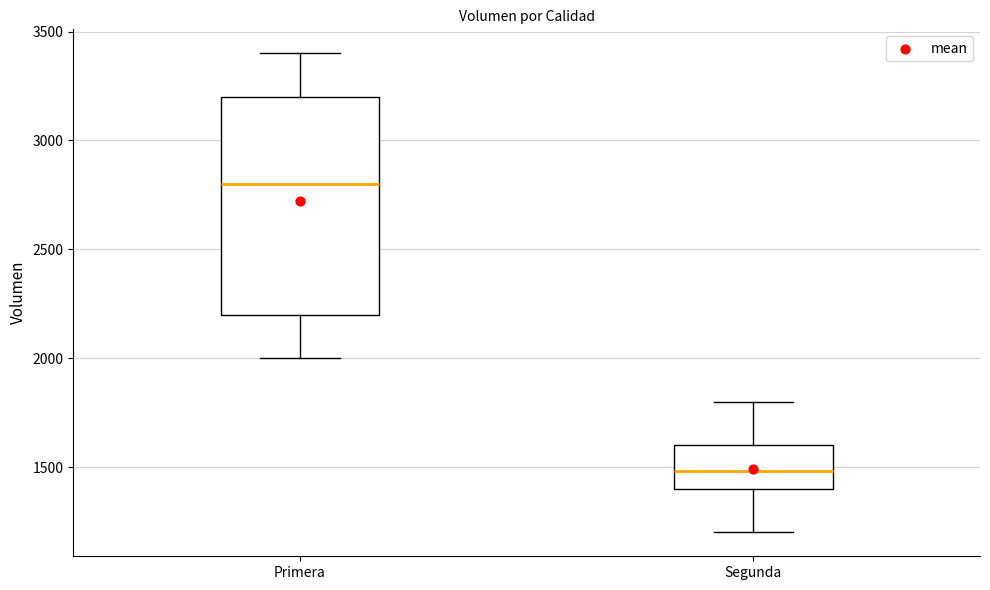

Reading left to right, read every box against the y-axis: the position of its median line, the range the box covers, and the ends of its whiskers. The values are not printed on the chart, so give them approximately, as read against the axis.

Primera: median 2800, box 2200 to 3200, whiskers 2000 to 3400
Segunda: median 1500, box 1400 to 1600, whiskers 1200 to 1800